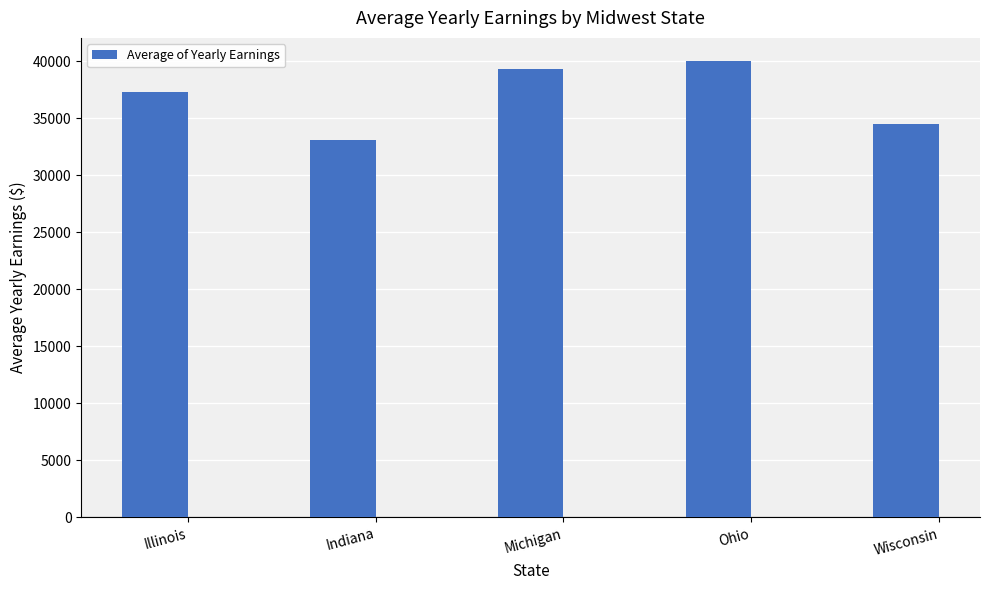

What is the greatest value displayed?

40051.1